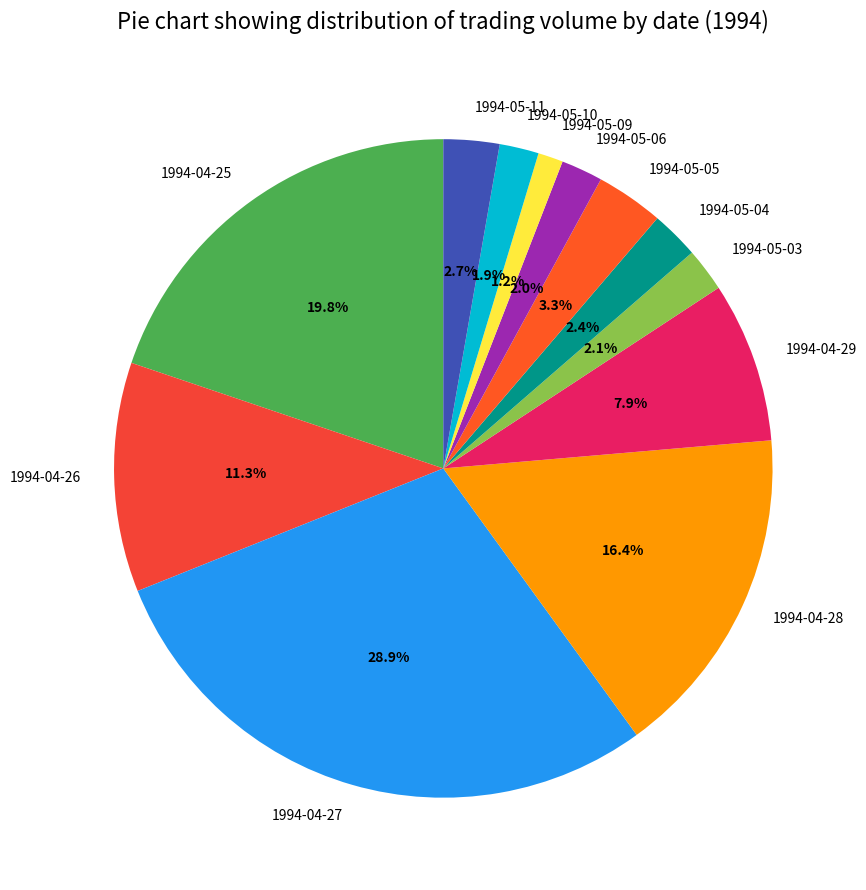

How many slices are in this pie chart?

12